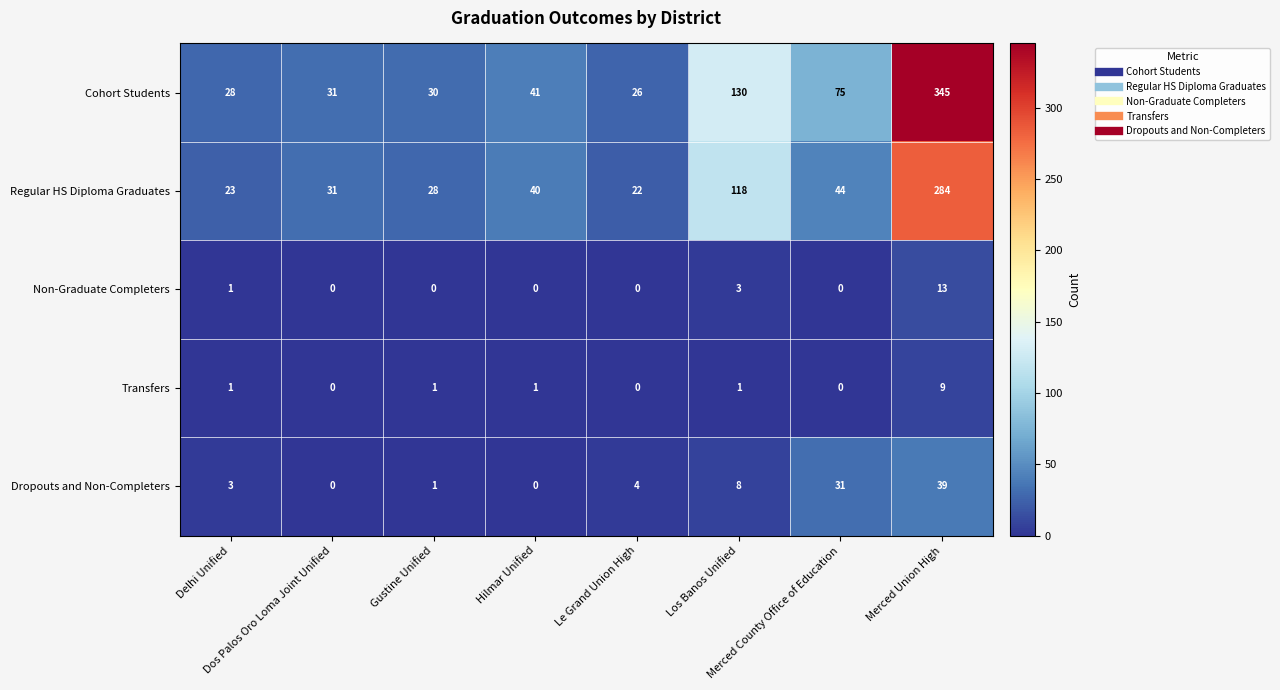

What is the difference between the maximum and minimum values in the Dropouts and Non-Completers series?

39